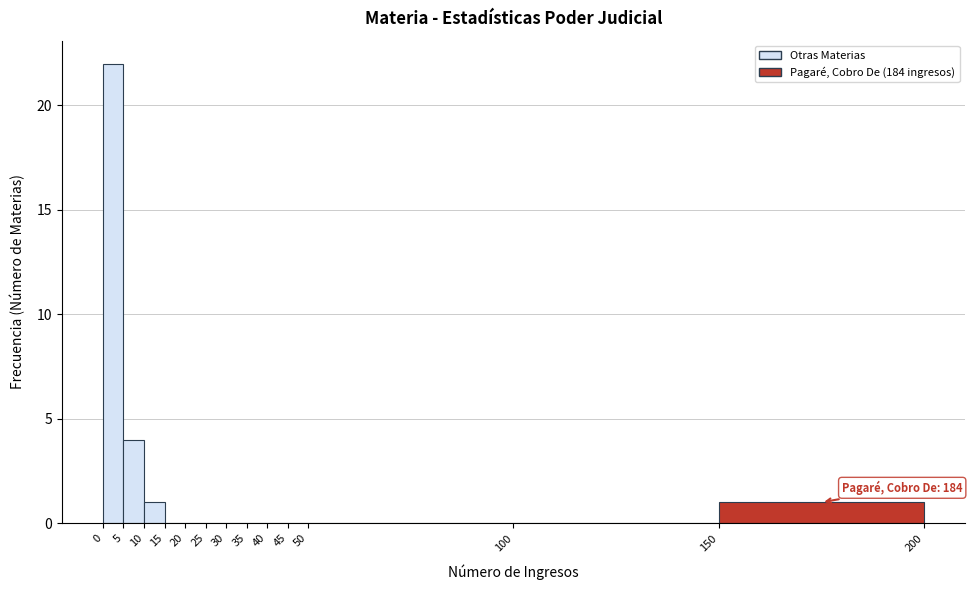

Over which range of the x-axis is the bar tallest?

0 to 5